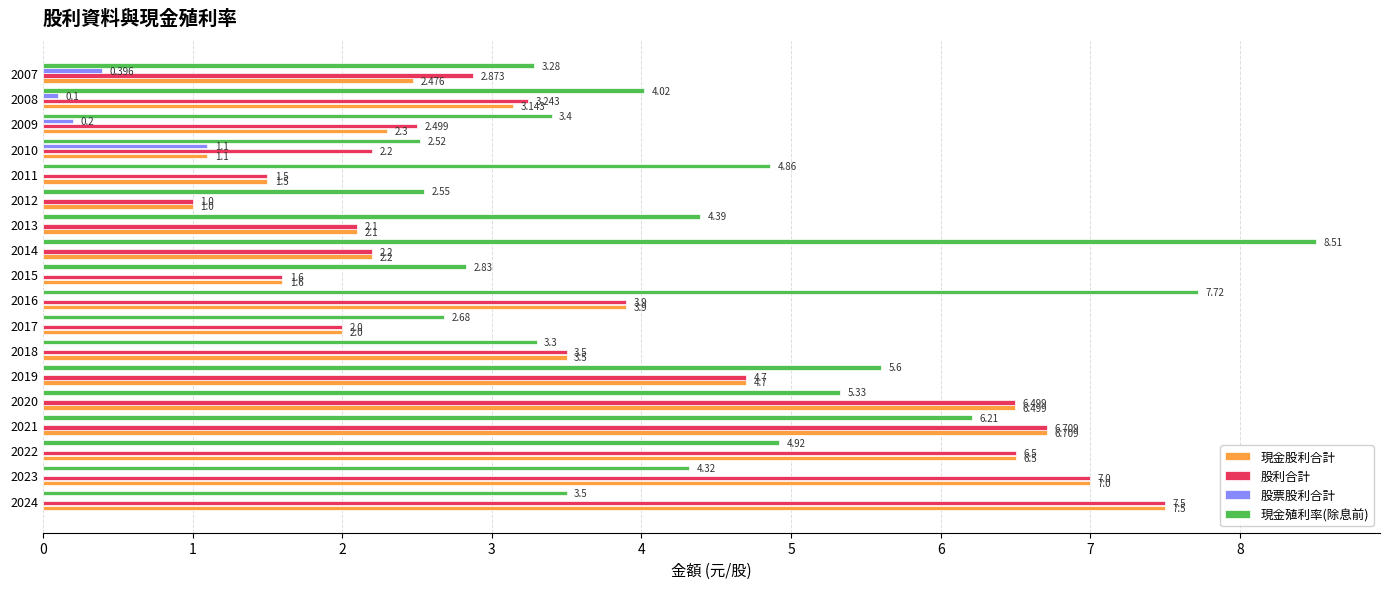

Between 2009 and 2008, which series saw the biggest shift?

現金股利合計